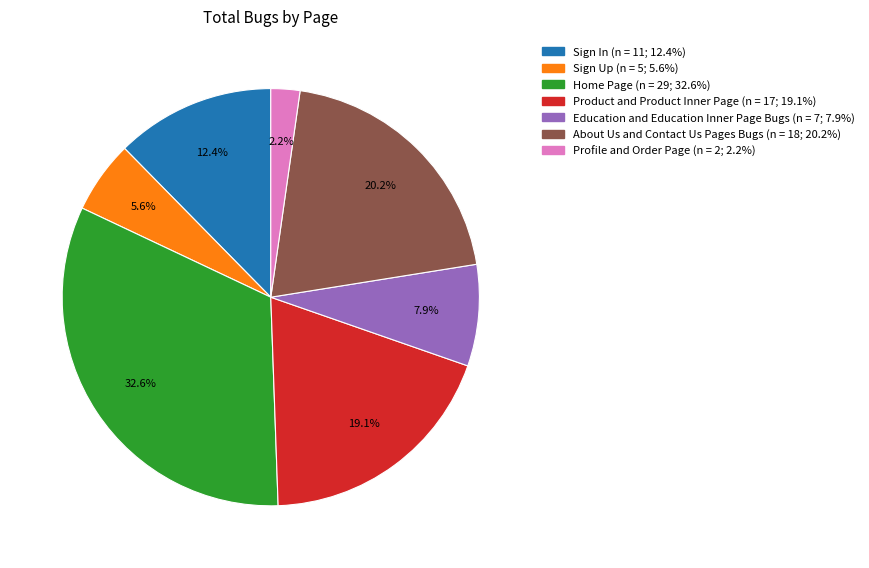

Does any single category account for the majority?

No